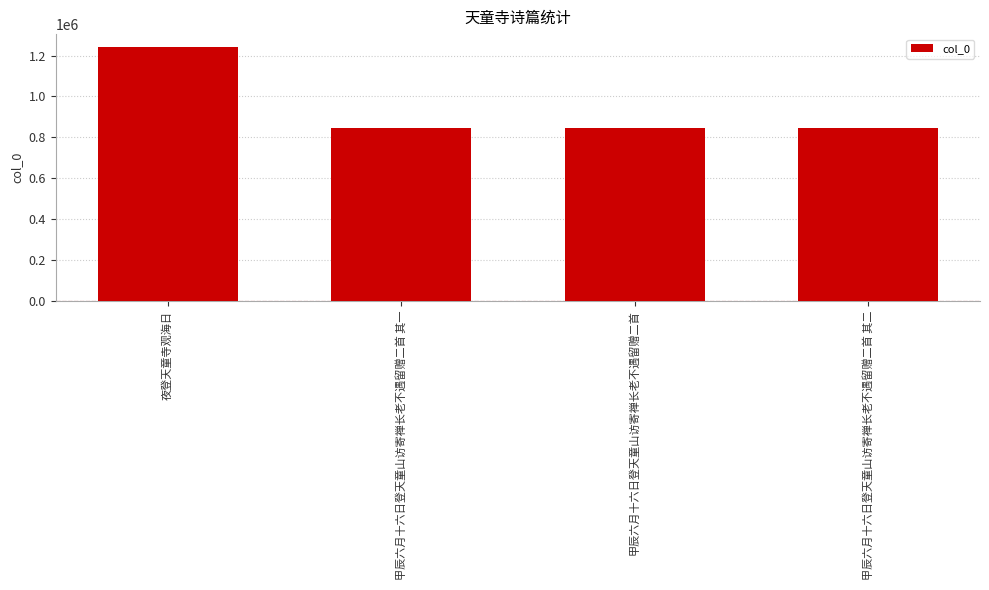

How many data points are less than 844466?

2